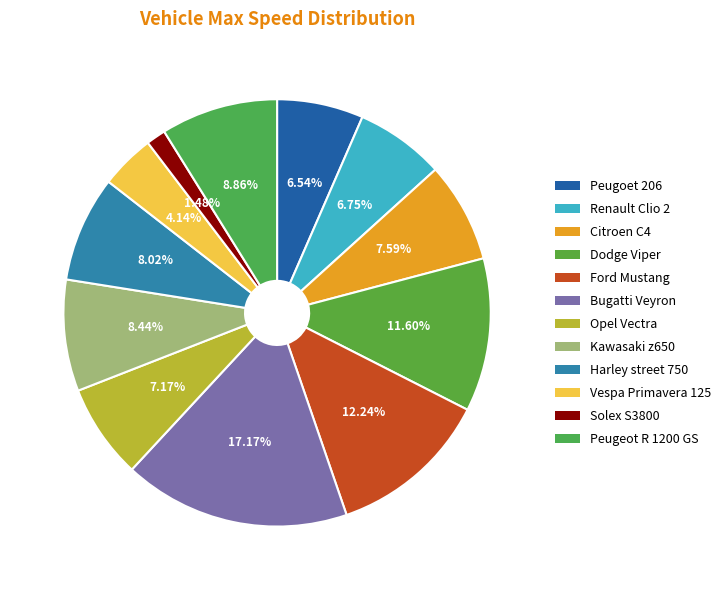

How many slices are in this pie chart?

12